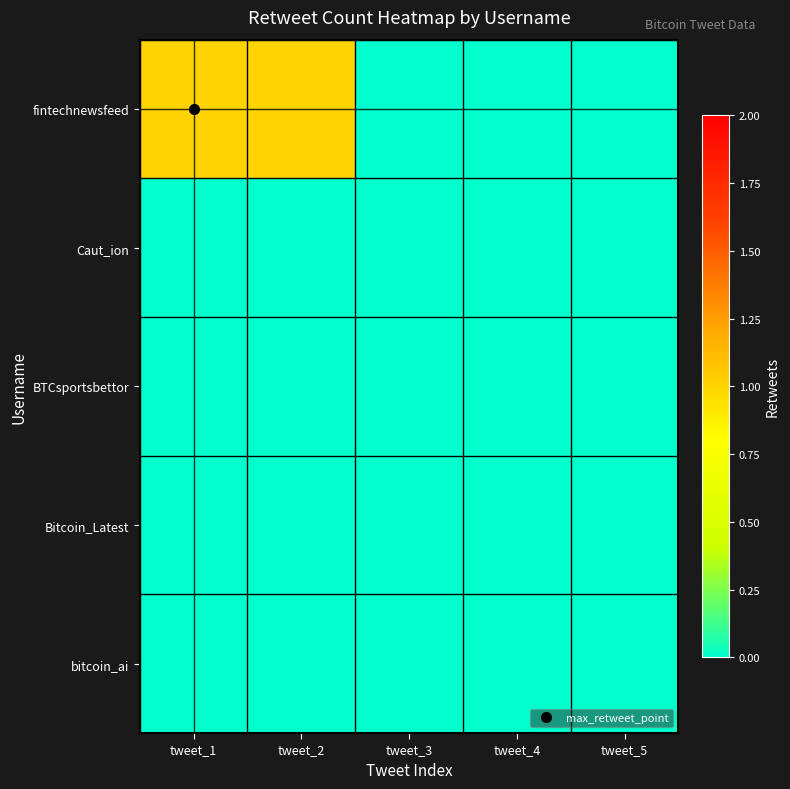

What is the difference between the highest and lowest values at tweet_1?

1